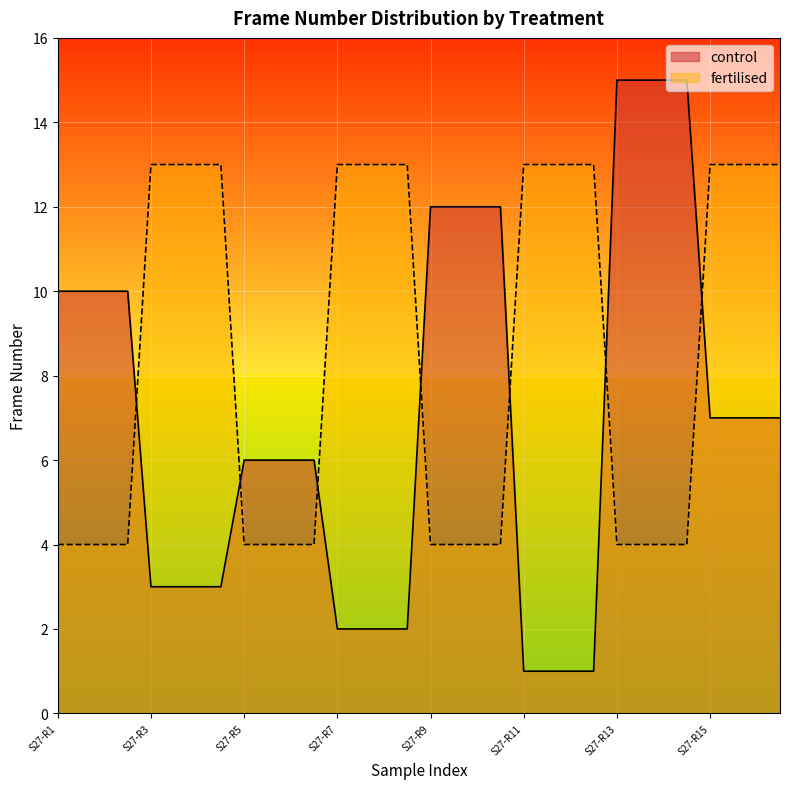

What are all the series names shown in the legend?

control, fertilised